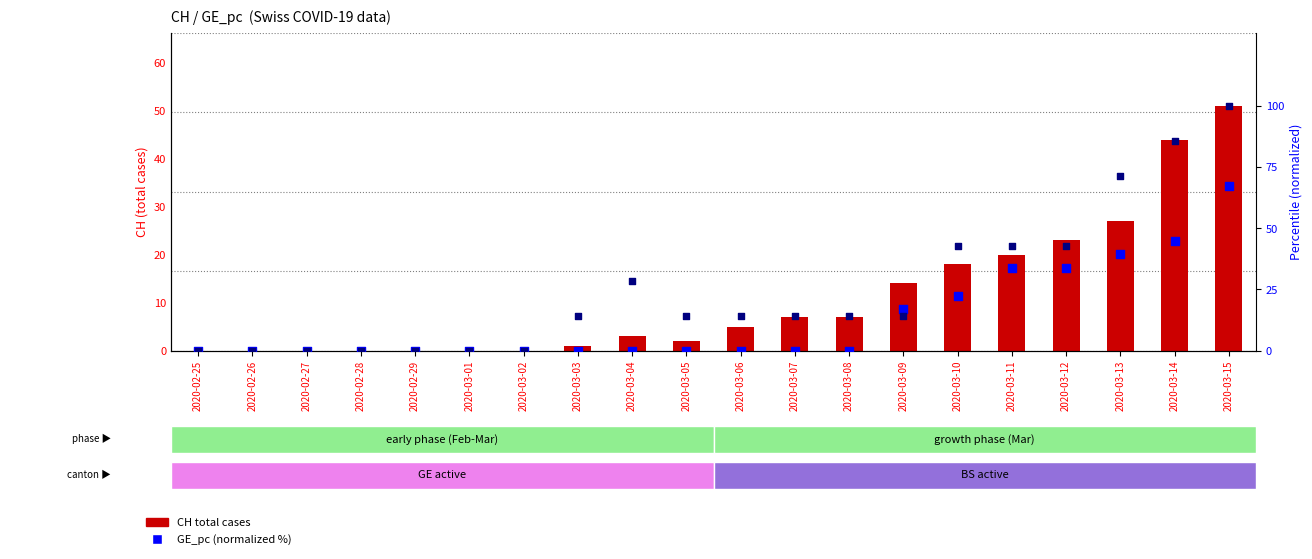

Which series contains the lowest Y value?

CH (total cases)